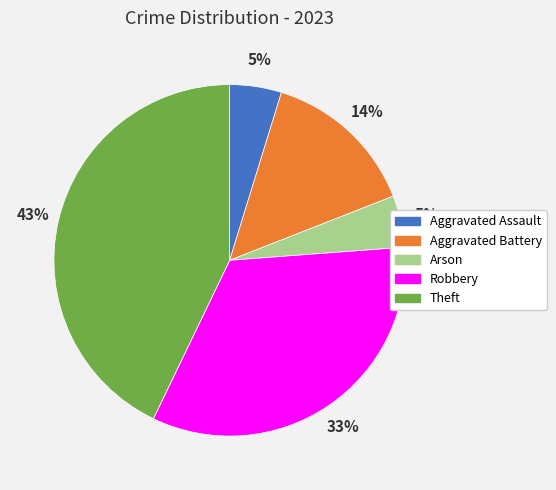

To the nearest percent, what percentage of the pie is Robbery?

33%